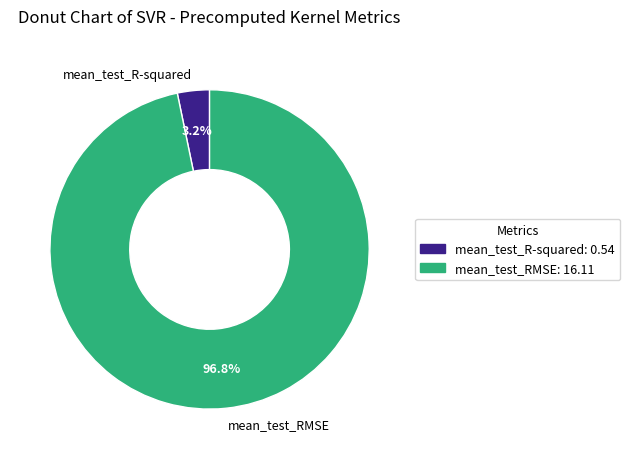

What percentage is the mean_test_R-squared slice, to the nearest percent?

3%